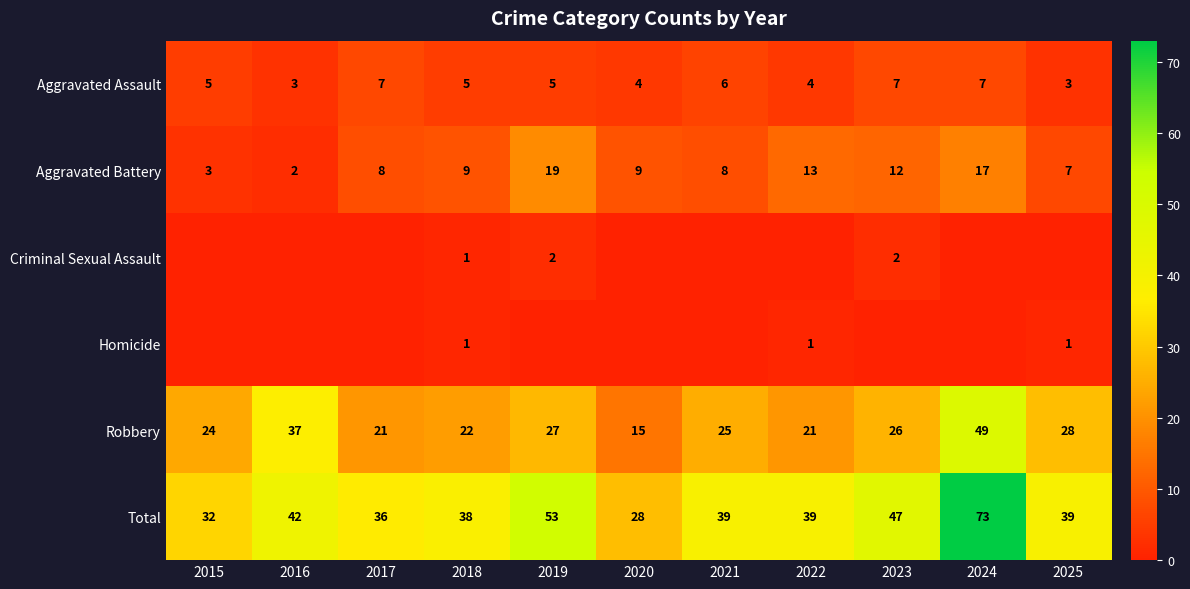

What is the difference between the Robbery values at 2018 and 2020?

7